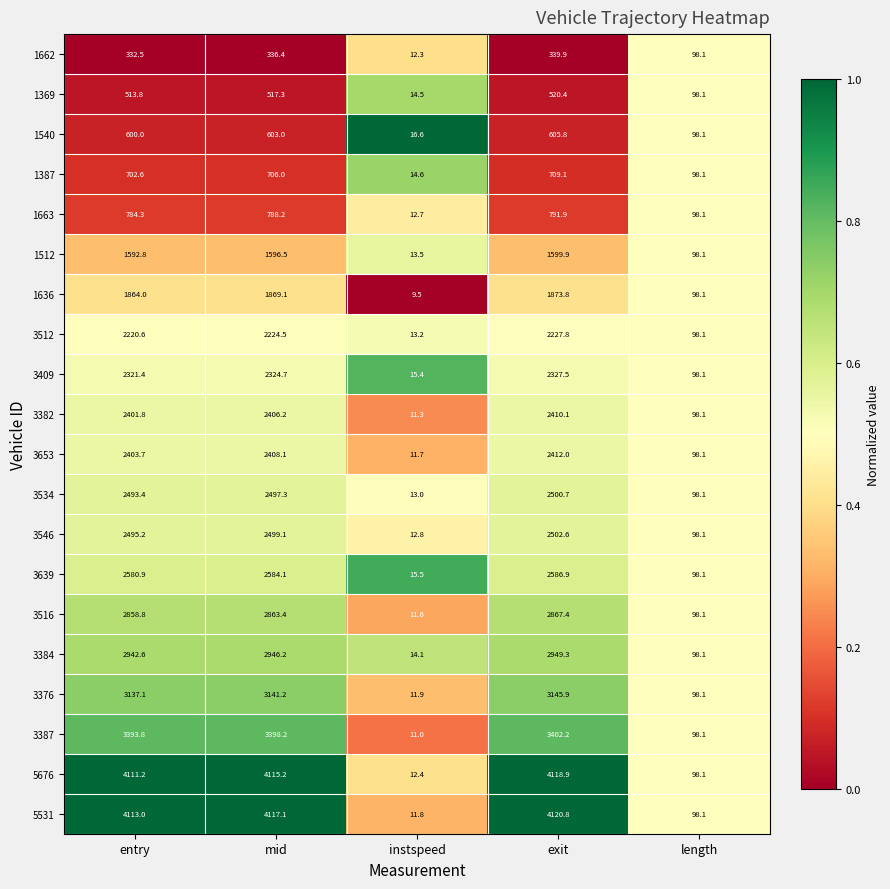

Which series has the largest total across all categories?

5531